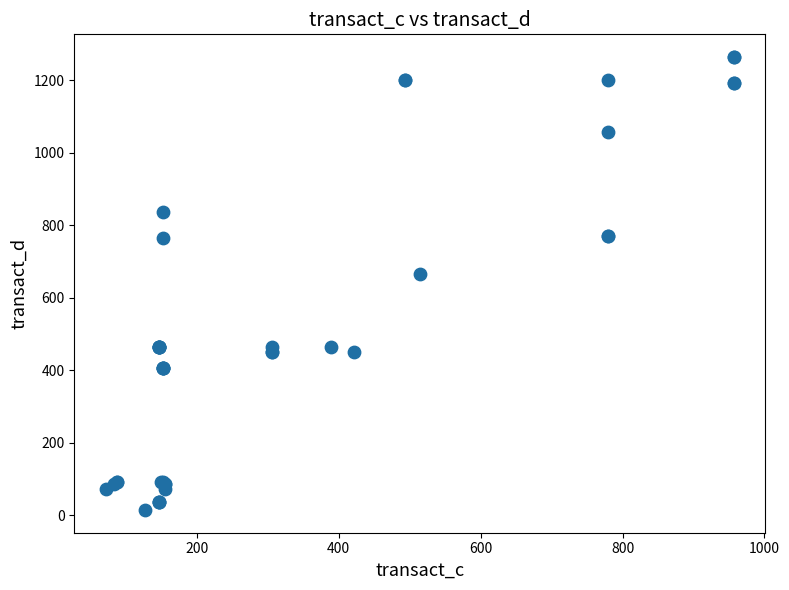

What Y value in the scatter plot is closest to 639?

664.3